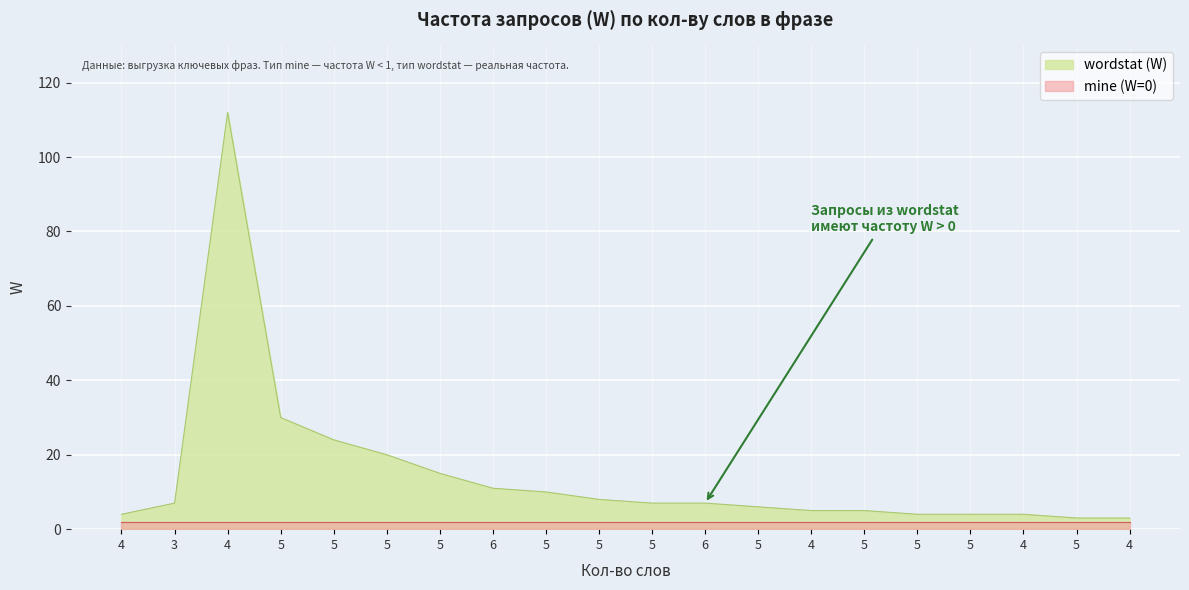

The chart shows a value of 4 at 5. True or false?

False